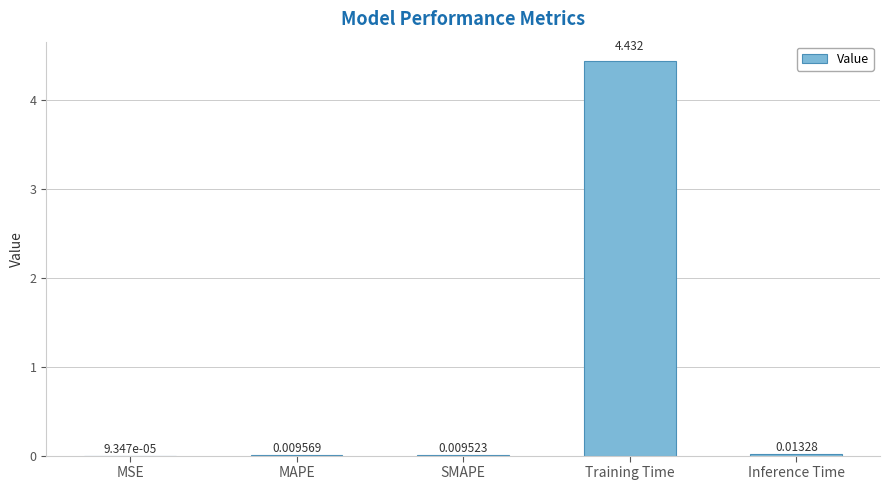

Where is the data nearest to the value 2?

Inference Time